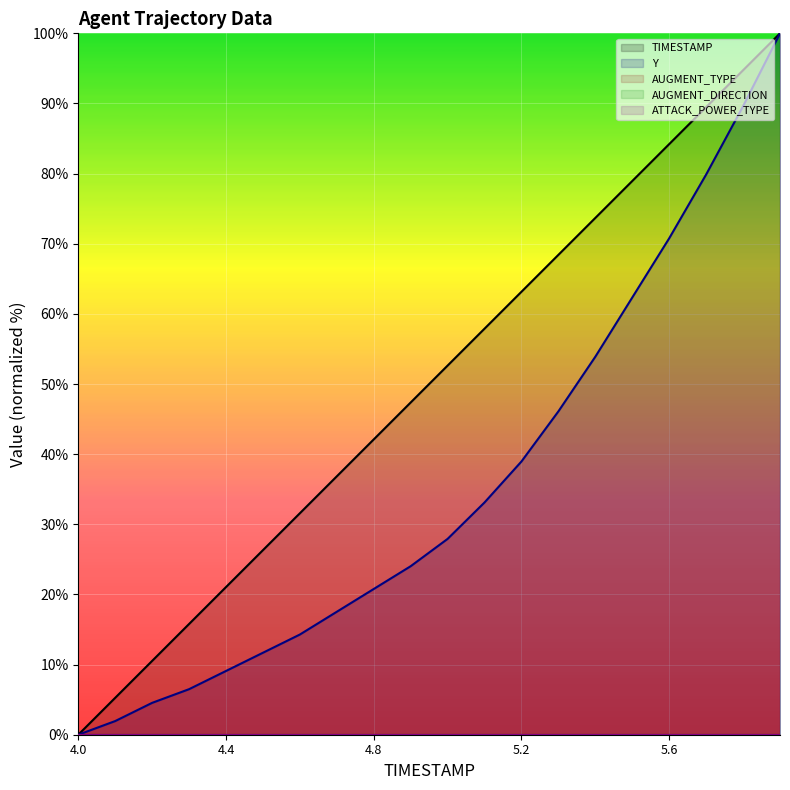

Which series has the largest range (max minus min)?

TIMESTAMP